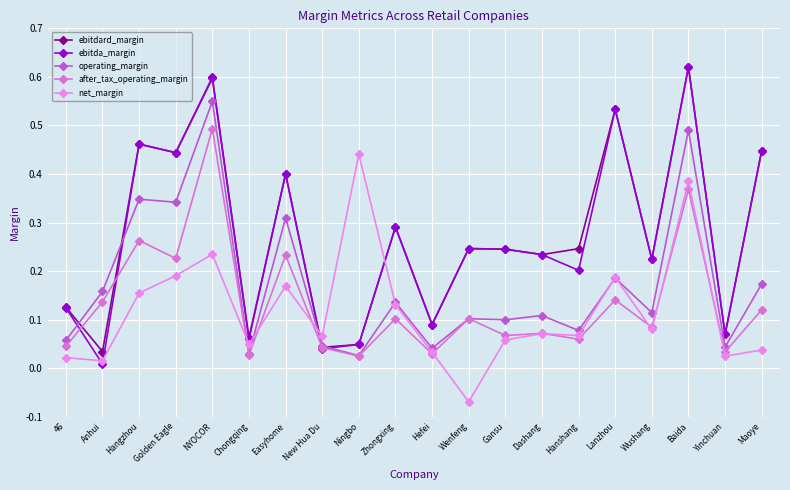

Between New Hua Du and Dashang, which series saw the biggest shift?

ebitda_margin